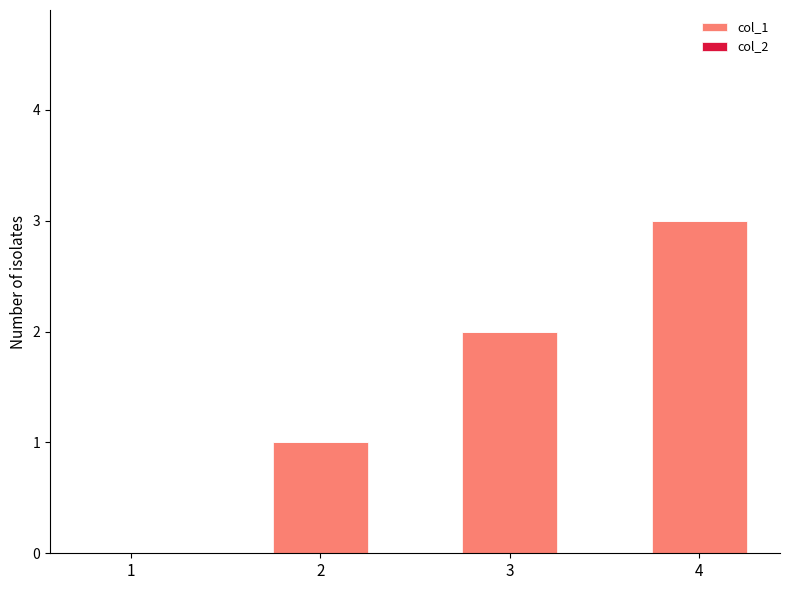

How many series are shown in this chart?

1